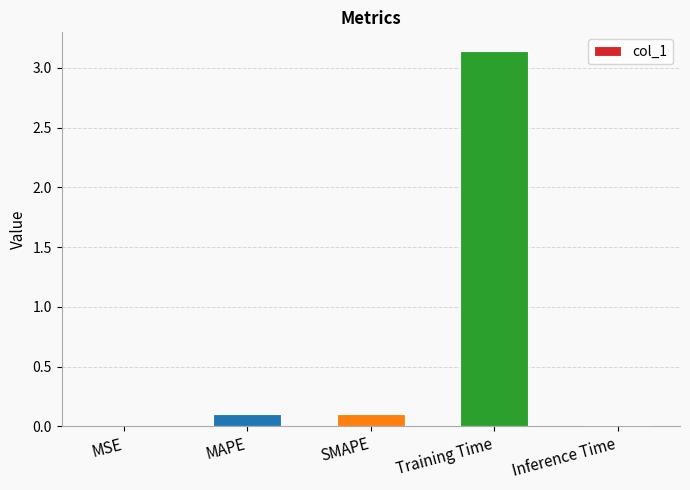

At which category does the chart reach its peak across all series?

Training Time